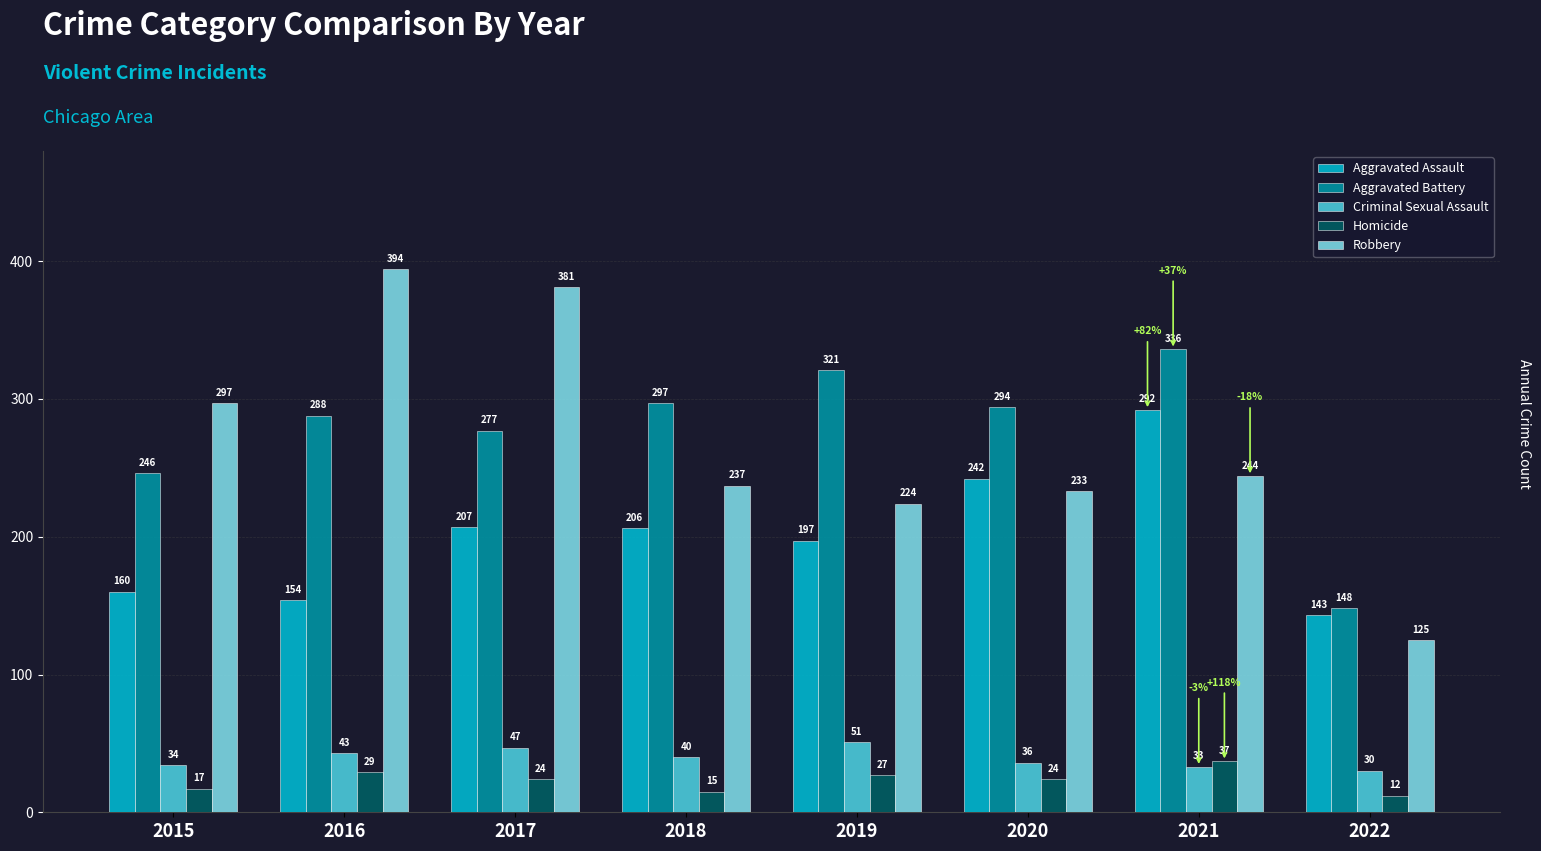

How many bars are there in each group?

5